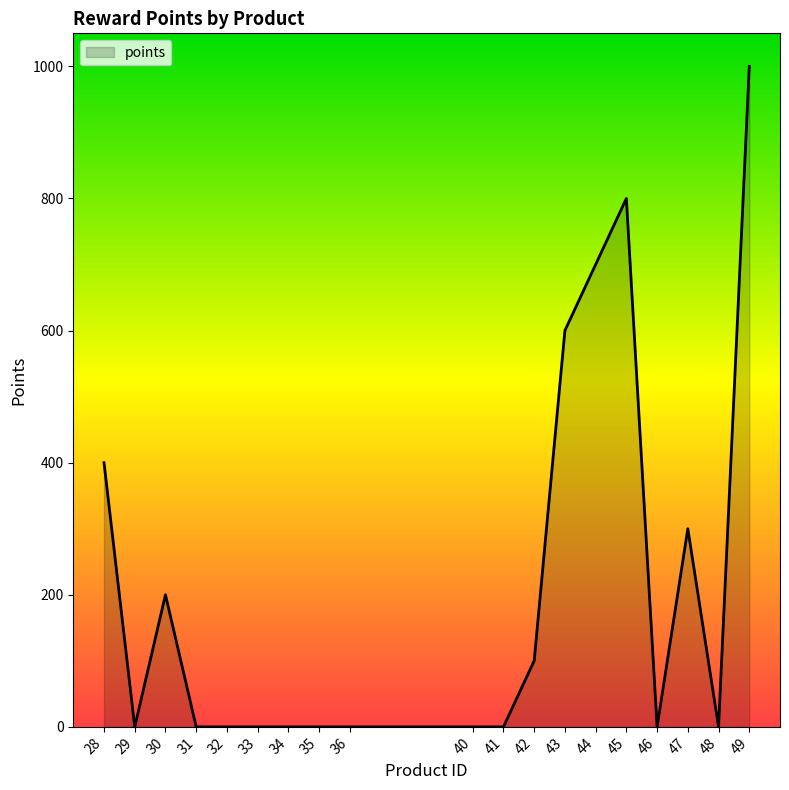

Which has a higher value, 42 or 47?

47